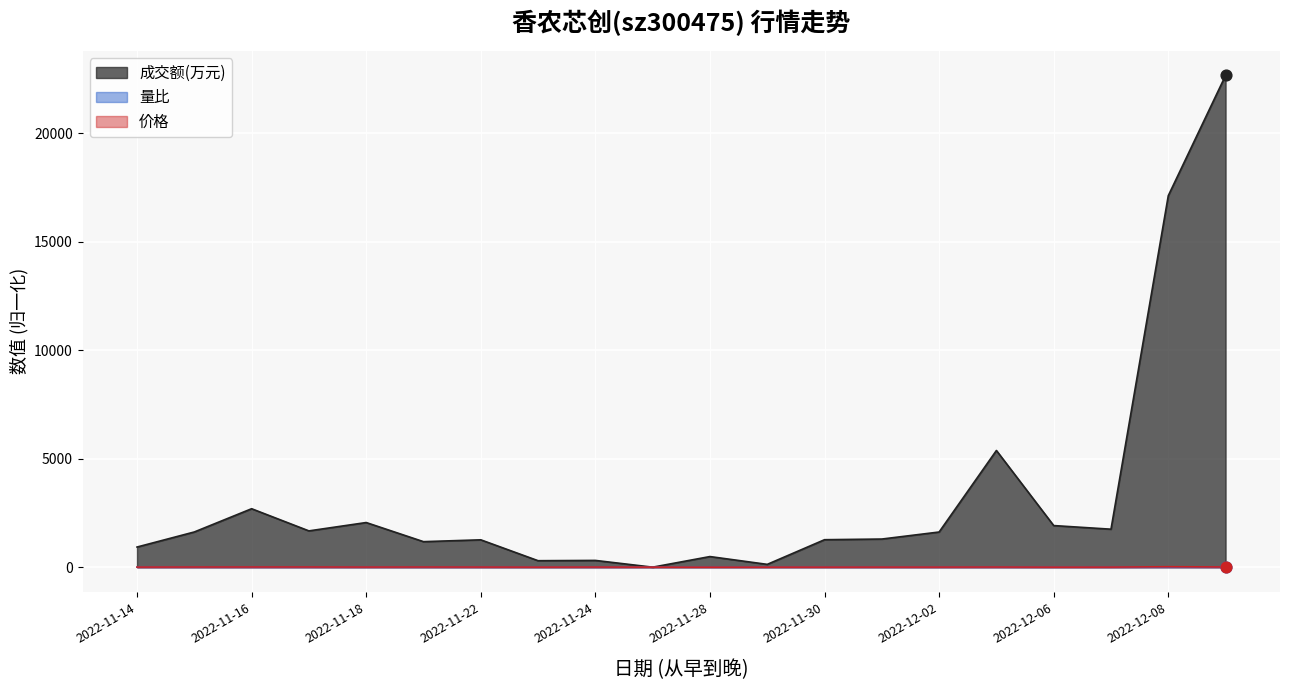

Which series has the largest total across all categories?

成交额(万元)